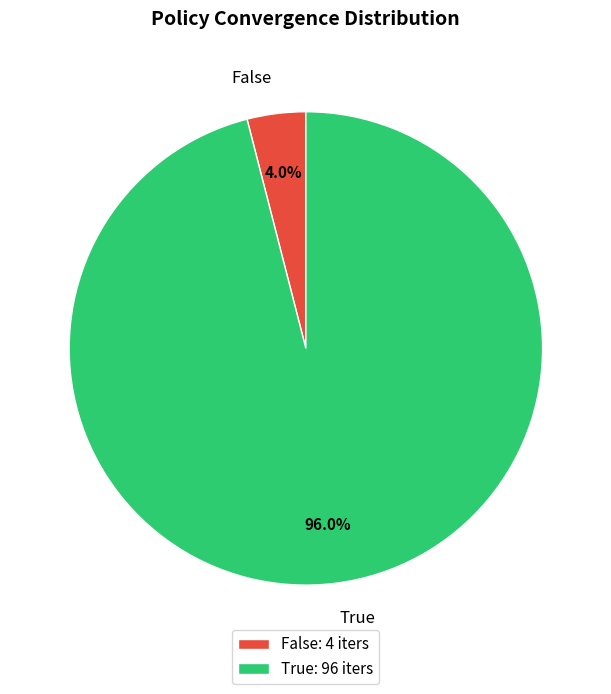

What is the total percentage of True and False?

100.0%